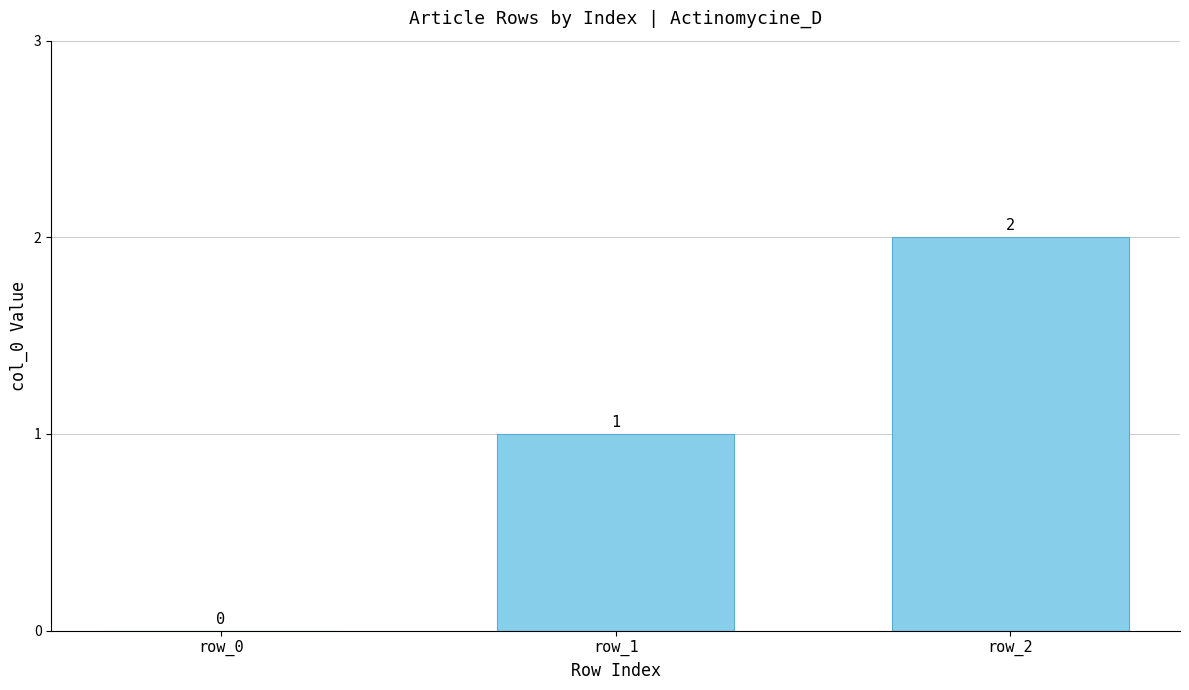

How many values are between 0 and 2?

3